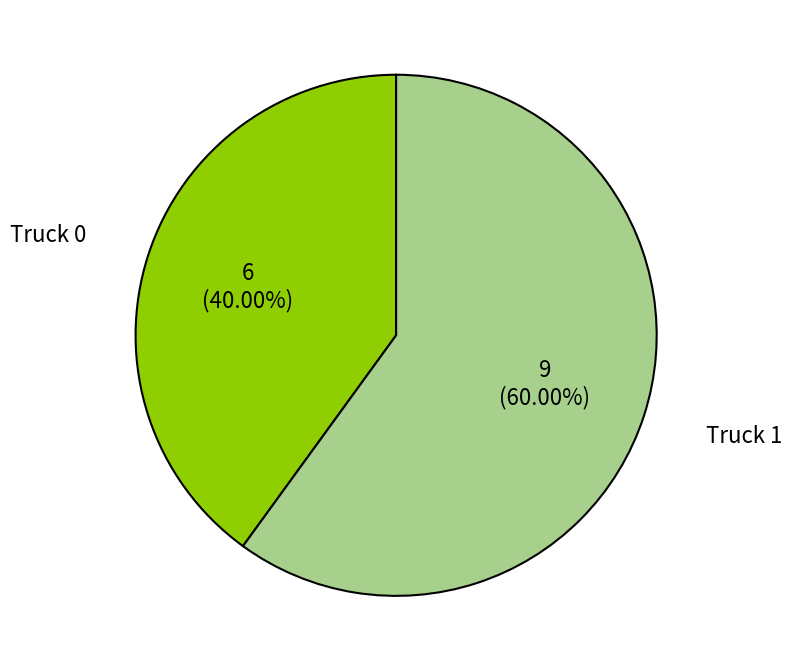

Rank the categories by value from highest to lowest.

Truck 1, Truck 0